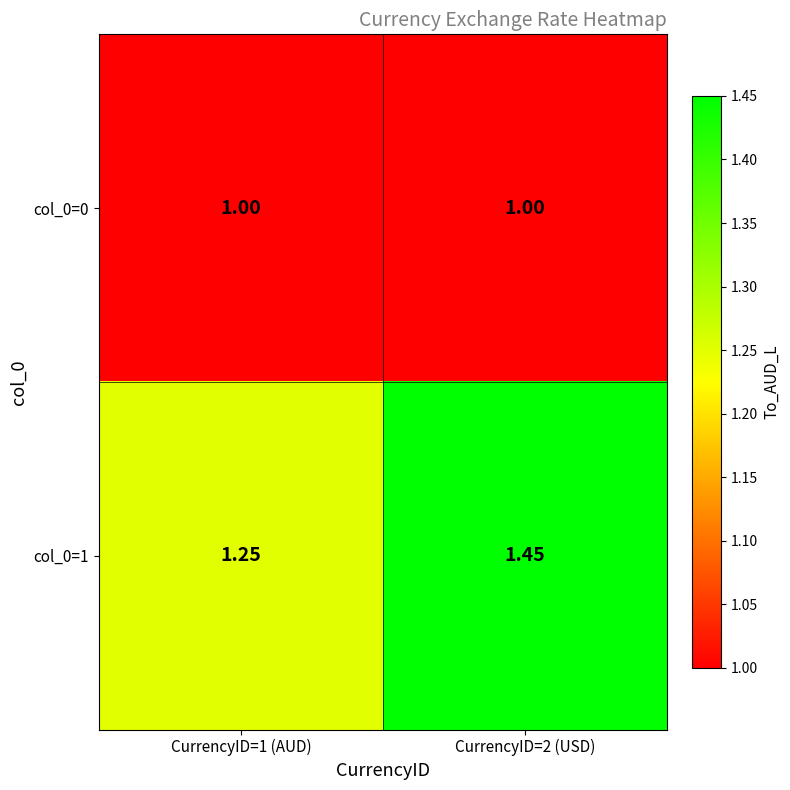

Is the value of col_0=0 at CurrencyID=2 (USD) greater than the value of col_0=1 at CurrencyID=2 (USD)?

No